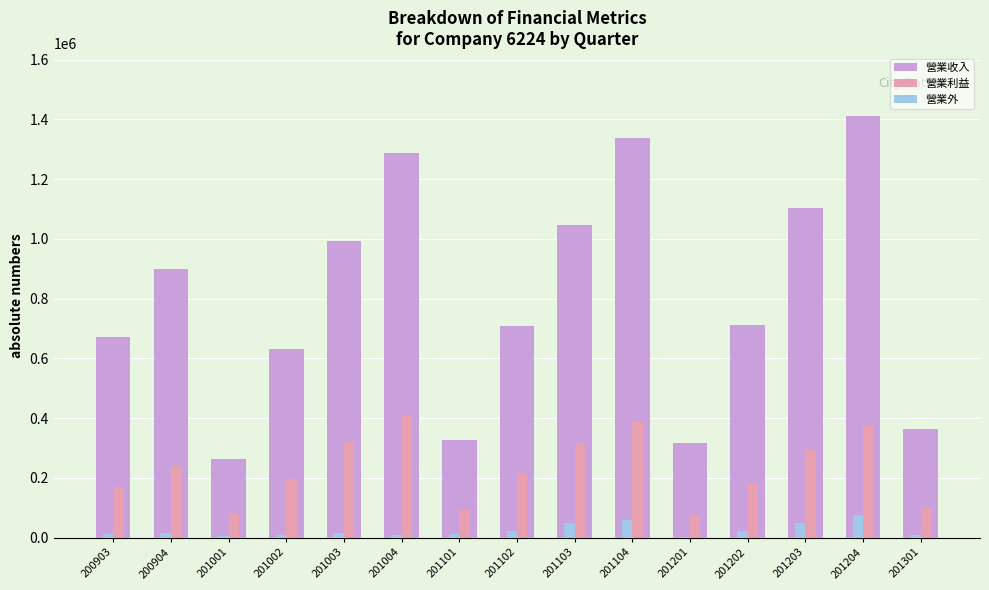

What is the maximum value shown in the chart?

1410152